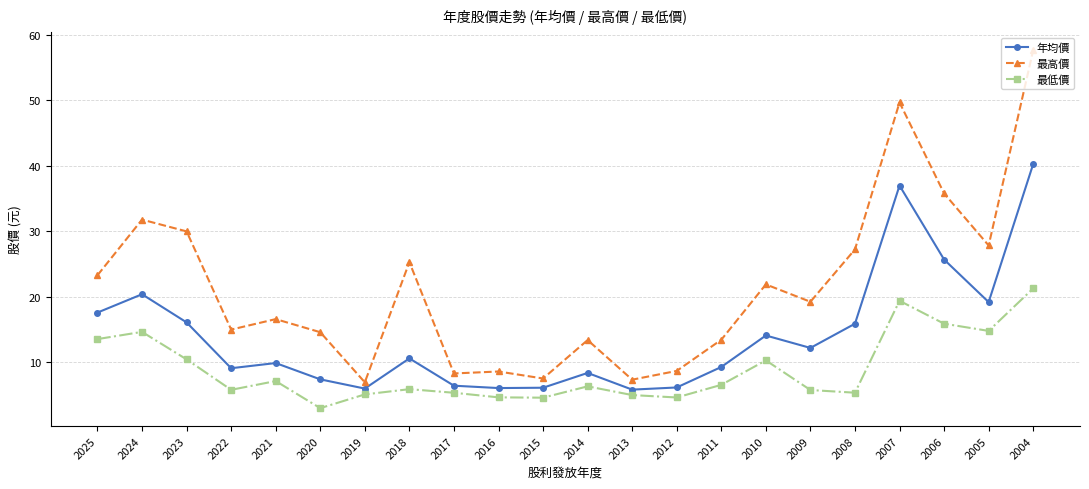

Is the value of 最高價 at 2022 greater than the value of 最低價 at 2015?

Yes